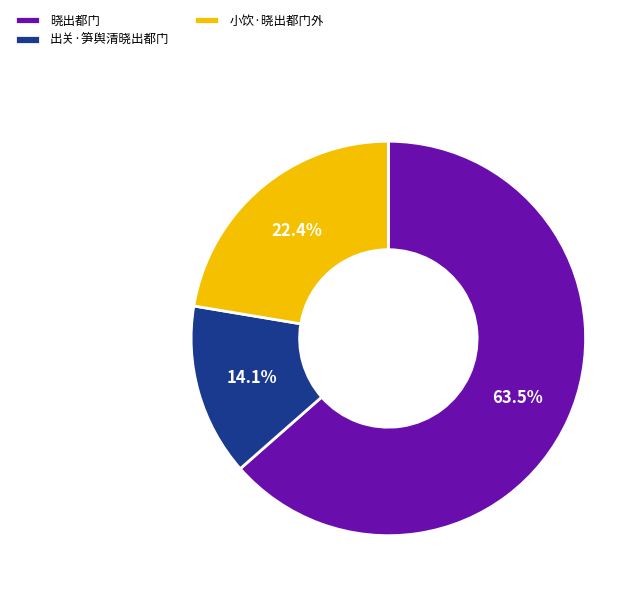

How many slices are in this pie chart?

3